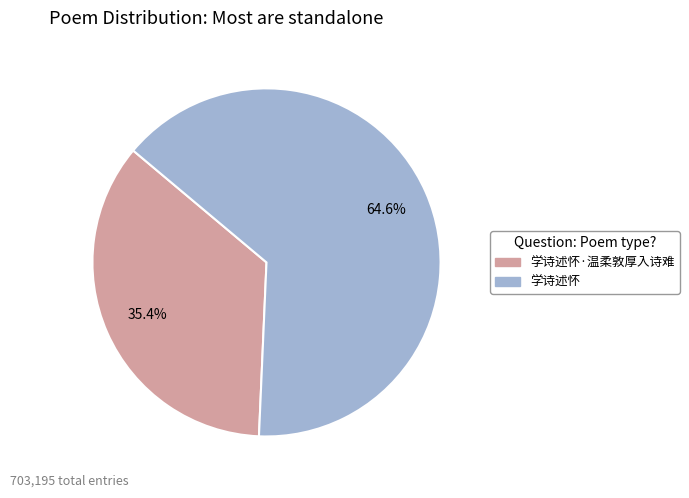

Is there any slice that represents more than half of the pie?

Yes